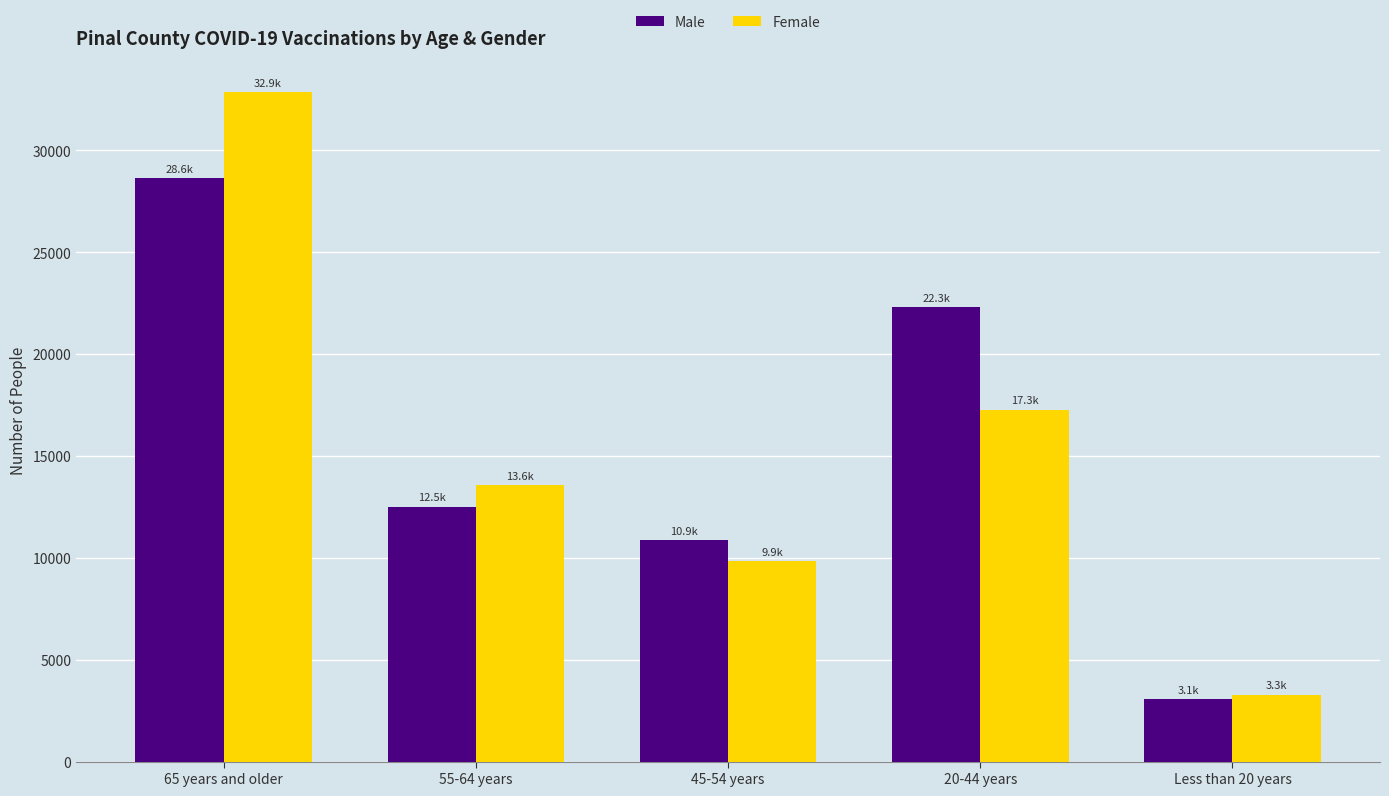

What is the sum of the Male values at 55-64 years and 45-54 years?

23364